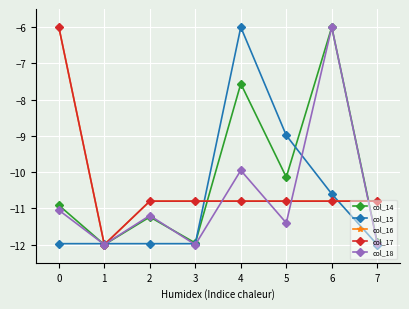

How many interior local valleys does the col_18 series have?

3